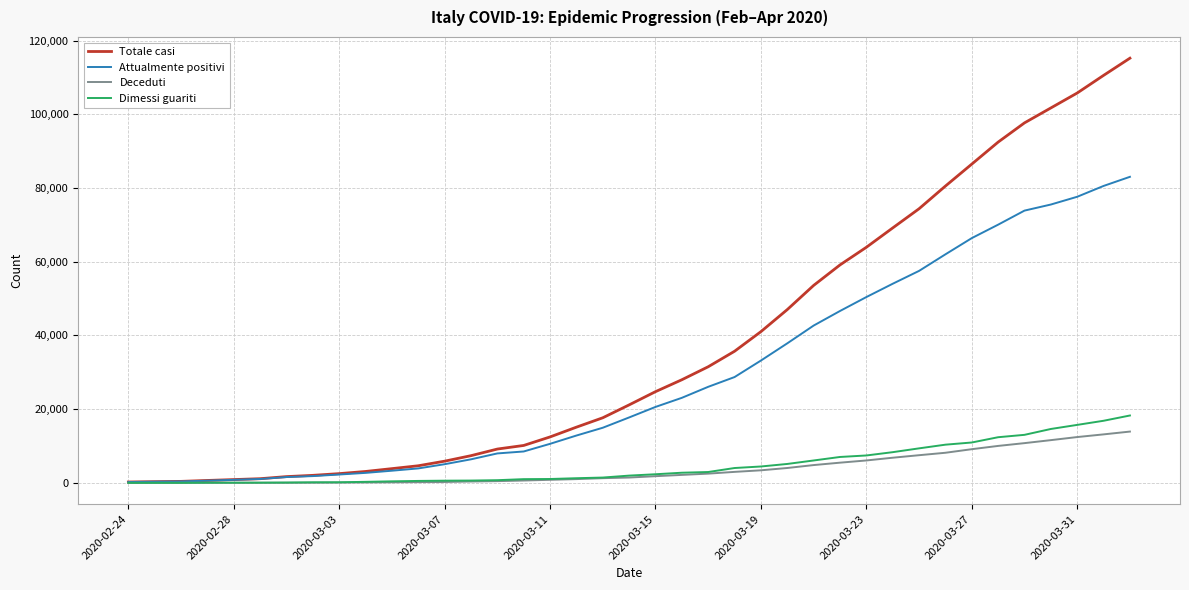

What is the maximum value for Deceduti?

13915